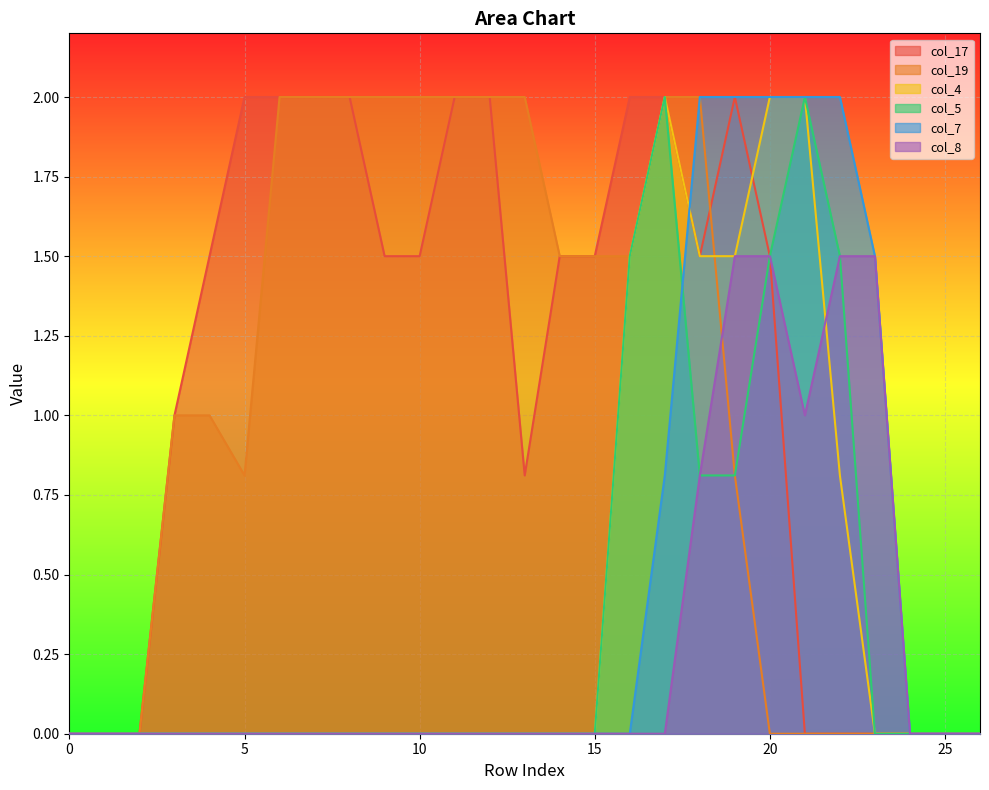

True or false: col_8 and col_17 cross at least once.

False